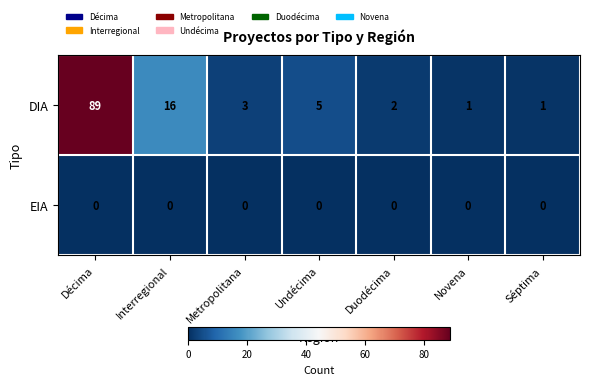

At which category is the sum across all series the highest?

Décima